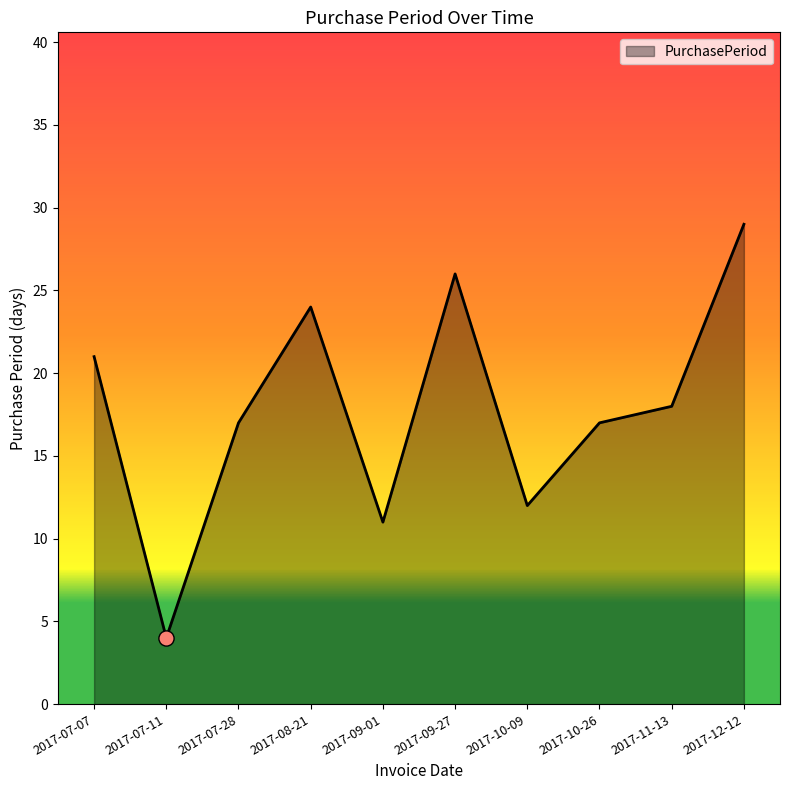

Approximately how many times larger is the value at 2017-08-21 compared to 2017-09-27?

0.9